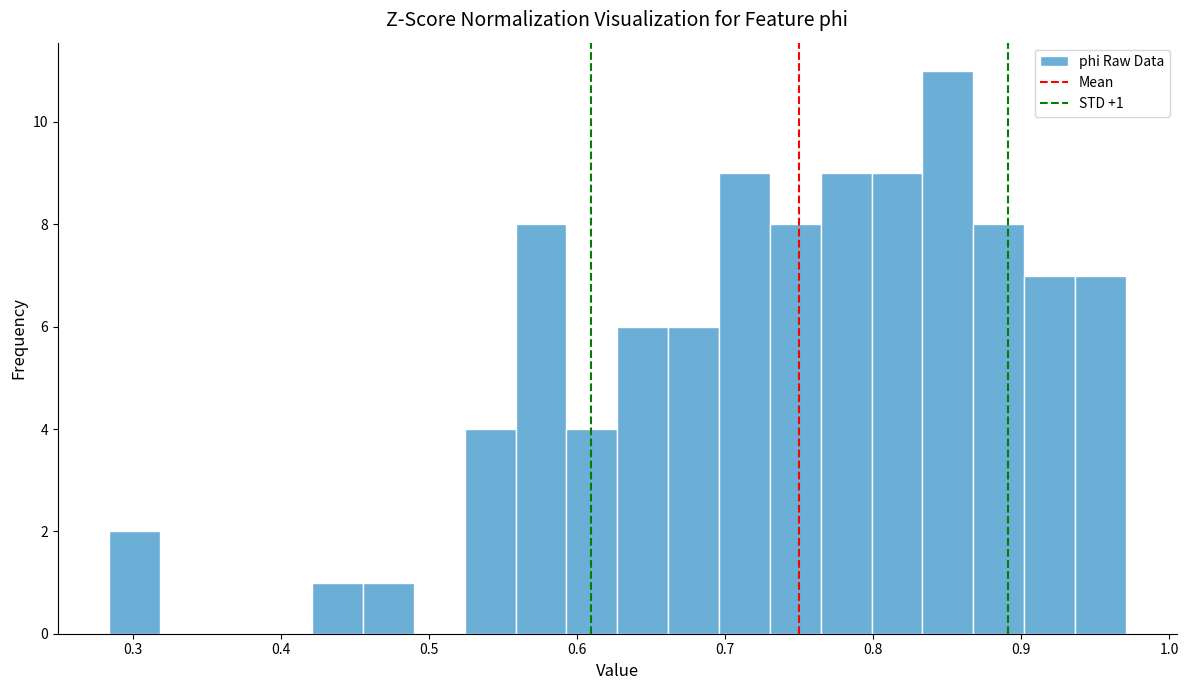

Around what value on the x-axis is the tallest bar? Give the approximate position of its centre, as read against the axis.

0.85